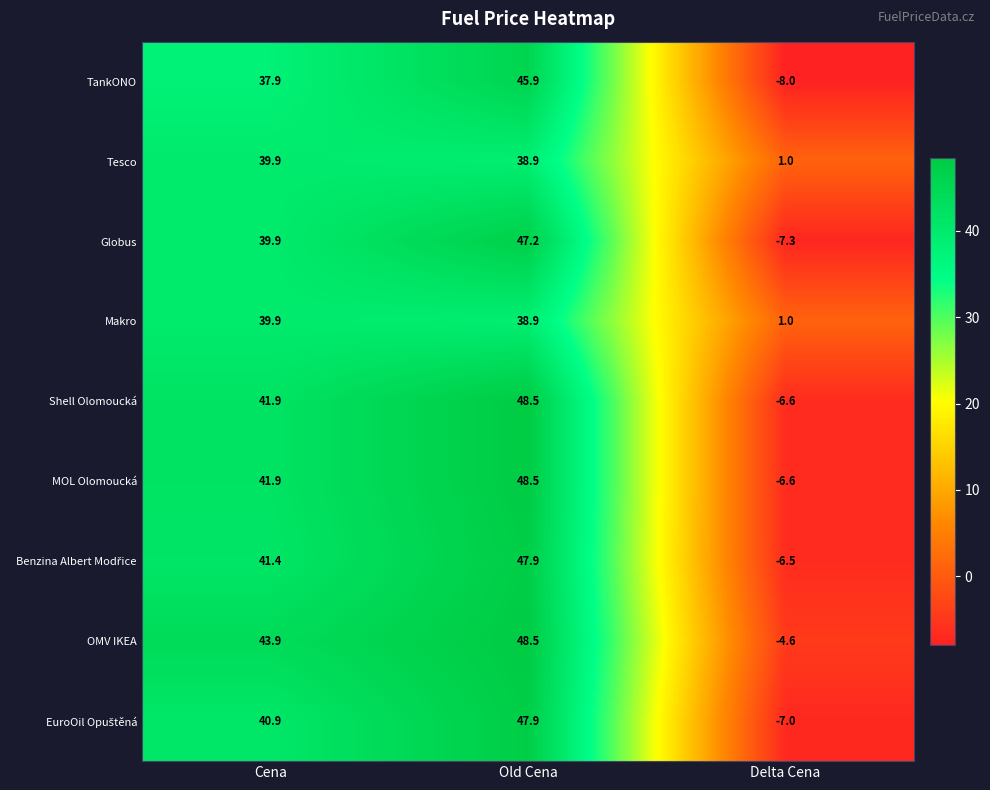

What is the spread (max minus min) of values at Delta Cena?

9.0